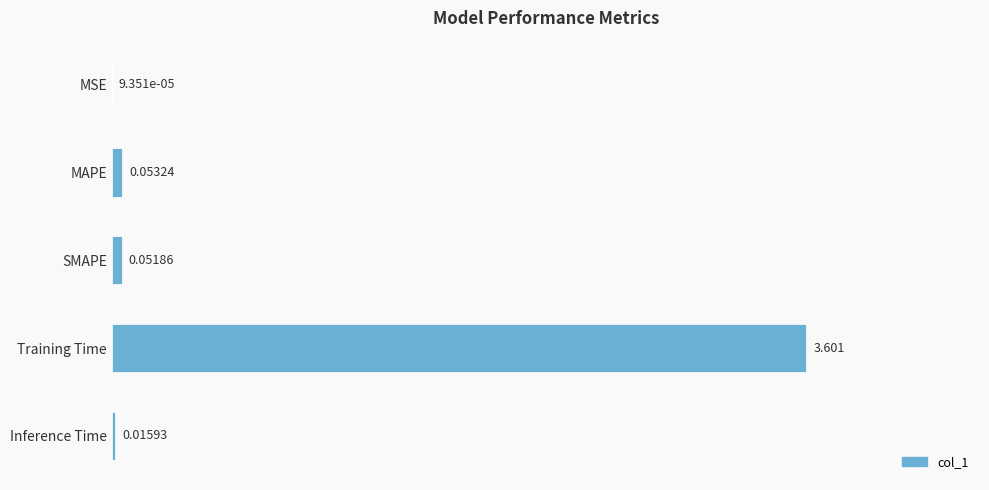

Which has a higher value, MAPE or SMAPE?

MAPE